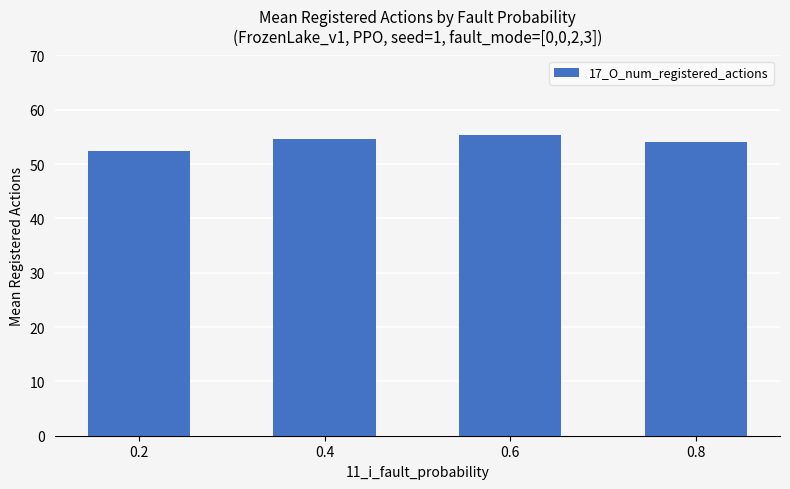

What is the difference between the second highest and minimum values?

2.2